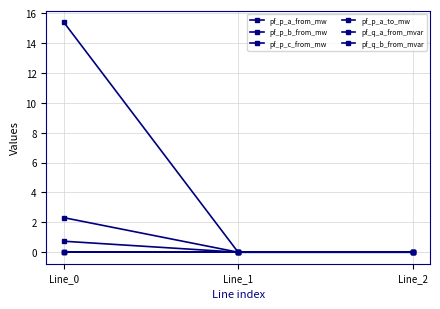

Reading right to left, transcribe all the data shown in this chart.

pf_p_a_from_mw: Line_2=-0.0	Line_1=-0.0	Line_0=0.0
pf_p_b_from_mw: Line_2=0.0	Line_1=0.0	Line_0=15.4
pf_p_c_from_mw: Line_2=0.0	Line_1=0.0	Line_0=0.7
pf_p_a_to_mw: Line_2=0.0	Line_1=0.0	Line_0=-0.0
pf_q_a_from_mvar: Line_2=0.0	Line_1=0.0	Line_0=-0.0
pf_q_b_from_mvar: Line_2=-0.0	Line_1=-0.0	Line_0=2.3